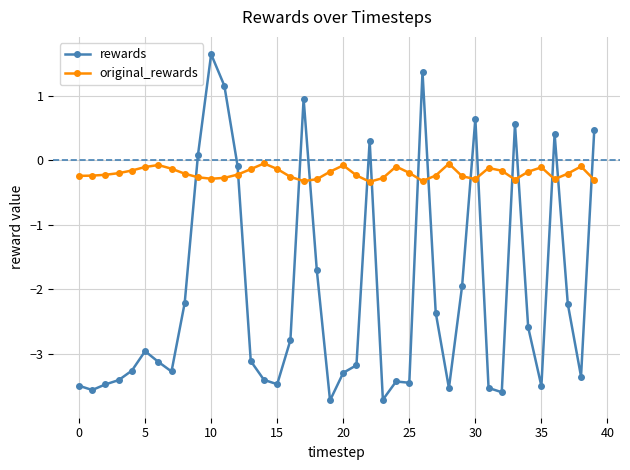

What is the smallest value displayed?

-3.7